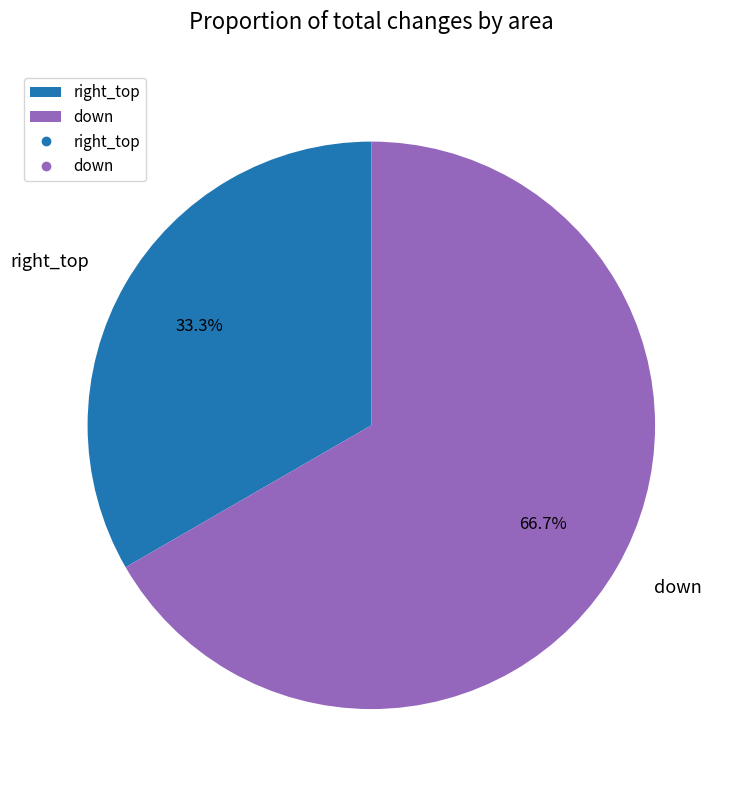

To the nearest percent, what is the average slice percentage?

50%